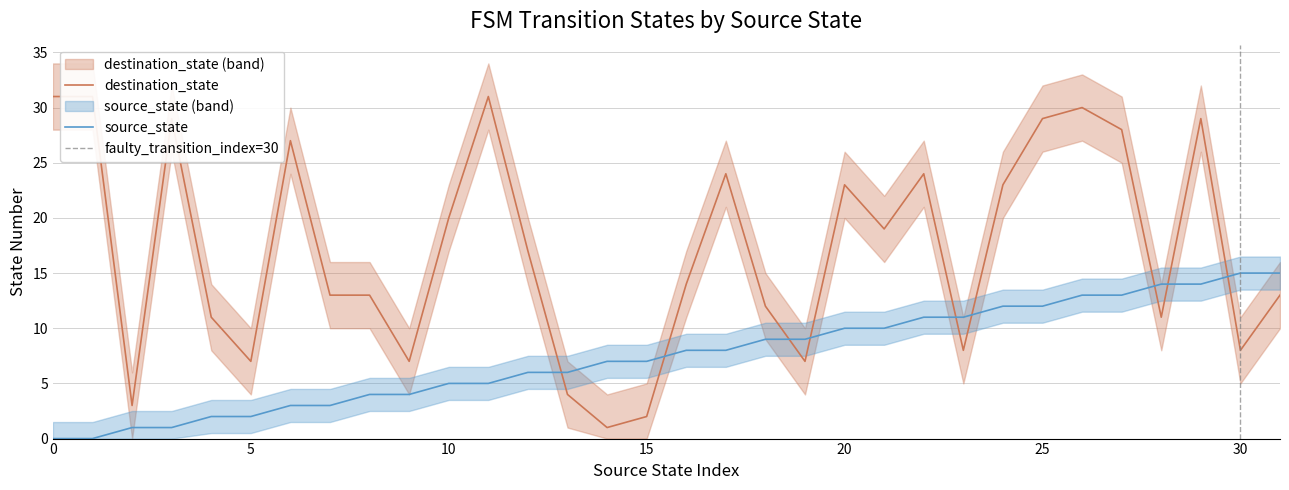

True or false: source_state and destination_state intersect in this chart.

True